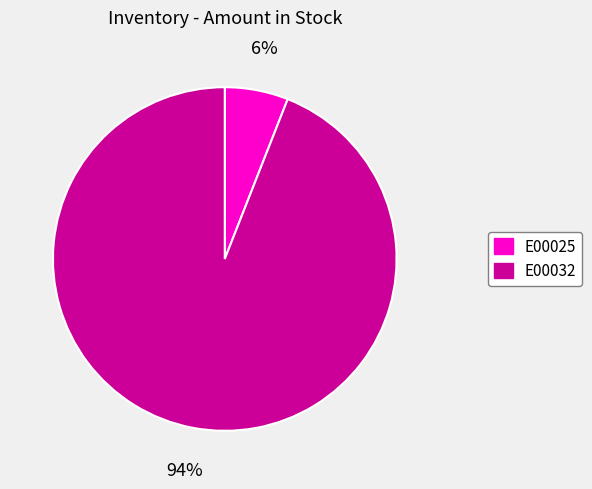

Which category has the smallest portion of the pie?

E00025